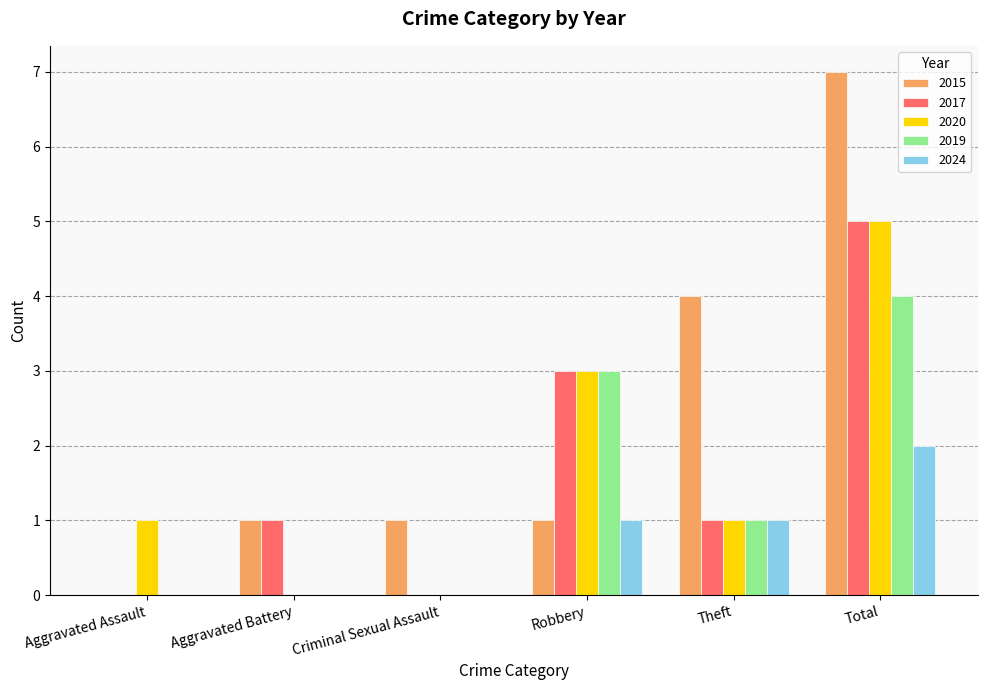

What value does the 2015 series have at Theft?

4